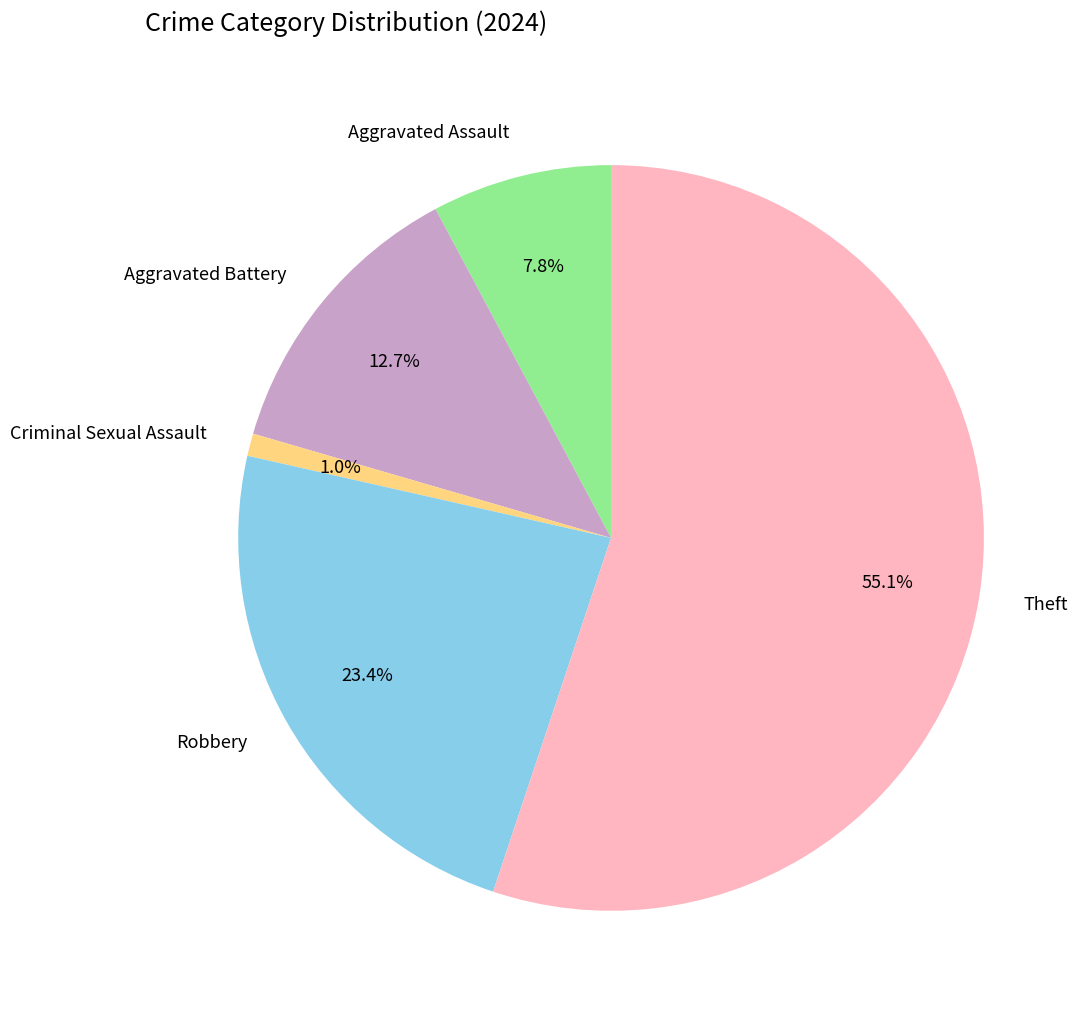

Which has a higher value, Criminal Sexual Assault or Aggravated Battery?

Aggravated Battery